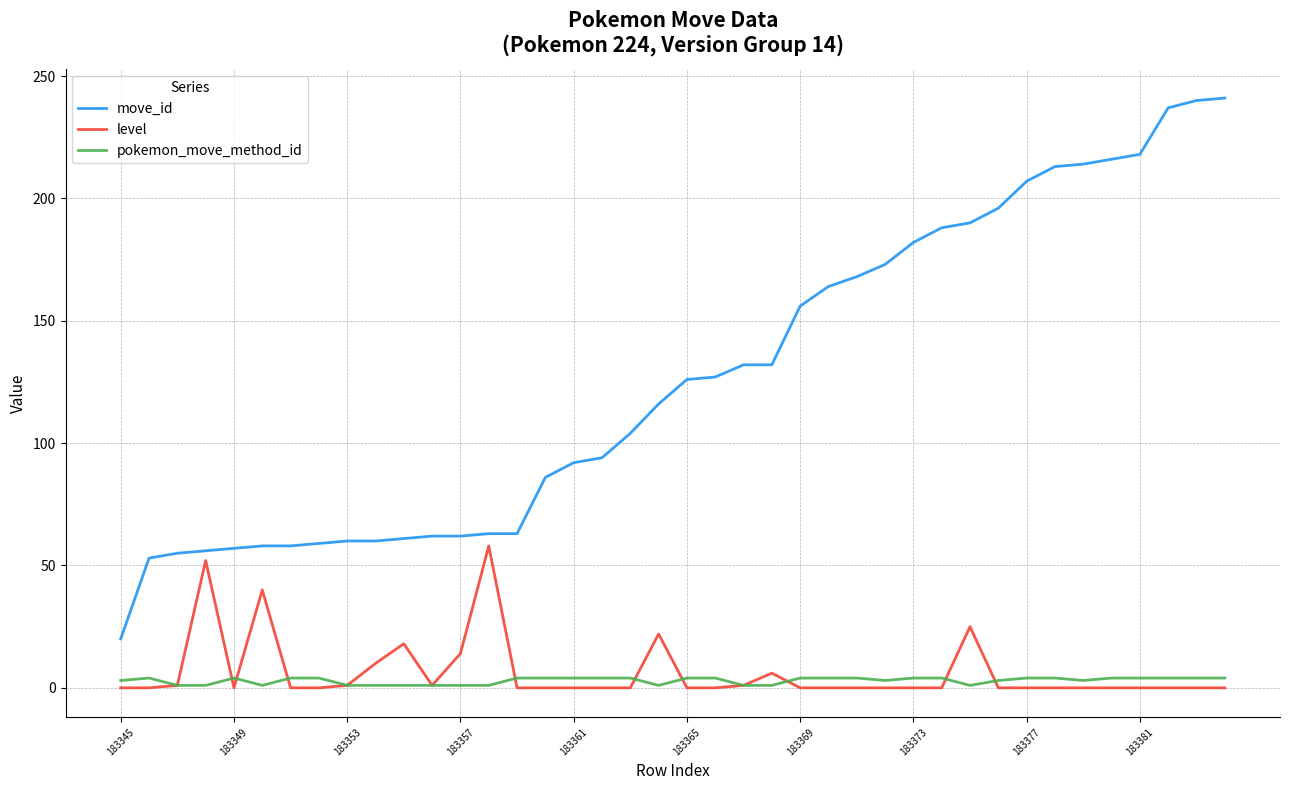

True or false: pokemon_move_method_id and move_id intersect in this chart.

False